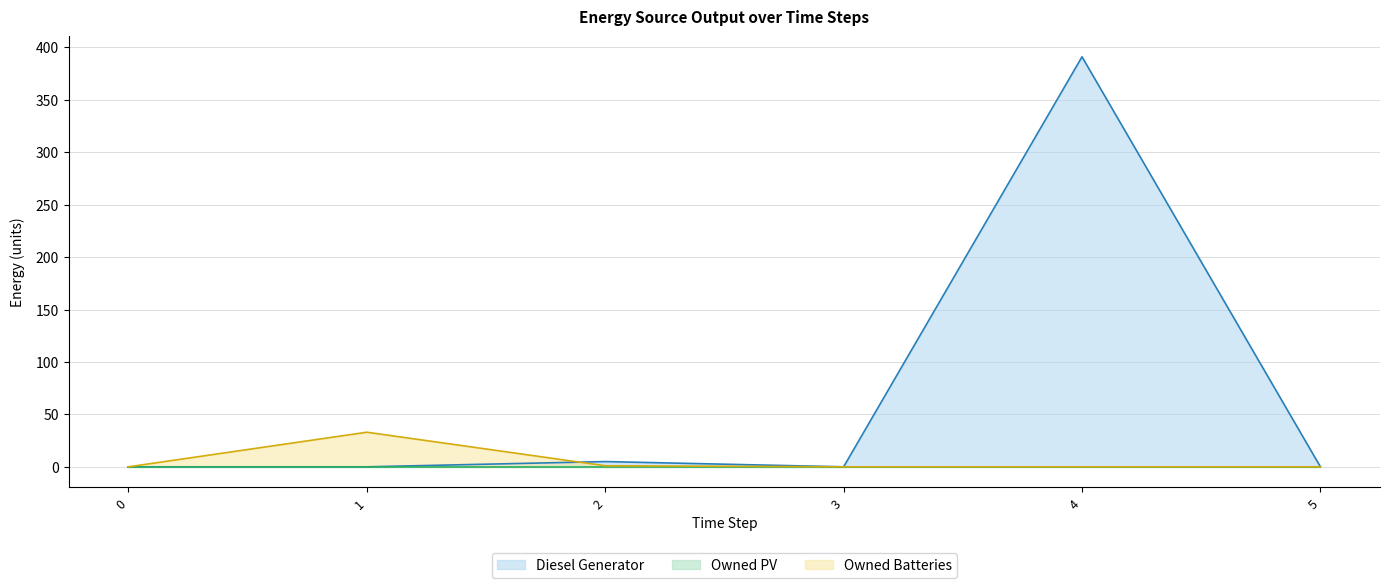

Is the value of Owned Batteries at 0 greater than the value of Diesel Generator at 0?

No